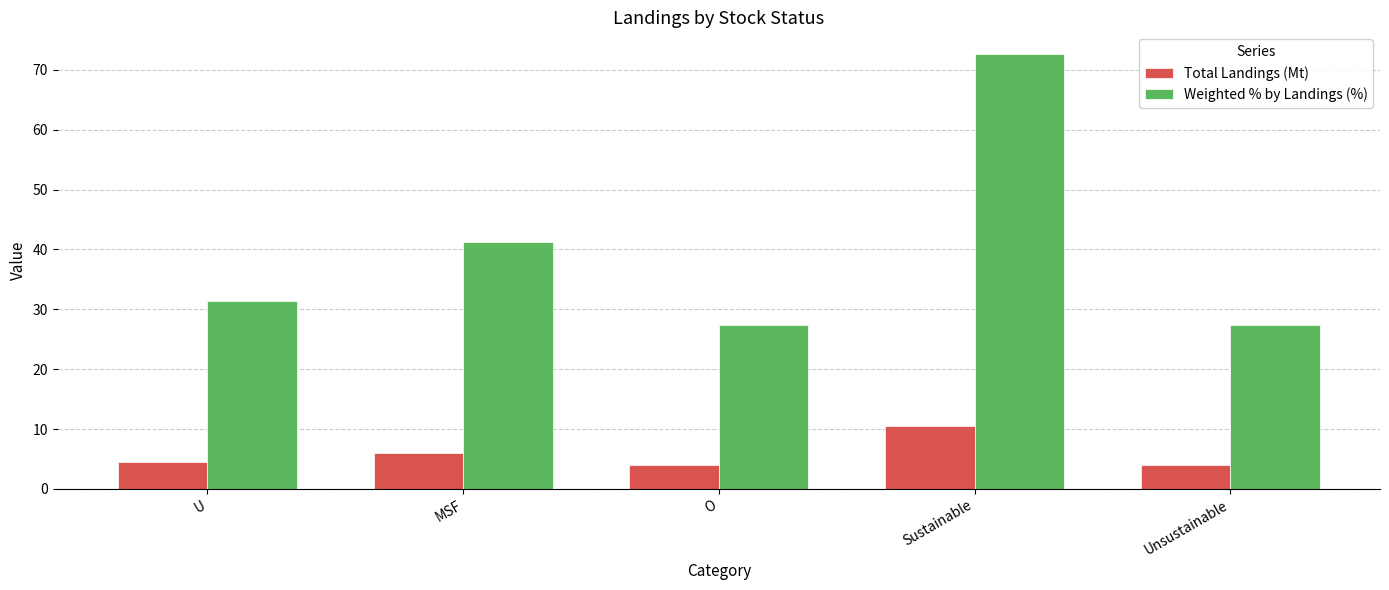

What is the total value across all series at Unsustainable?

31.3